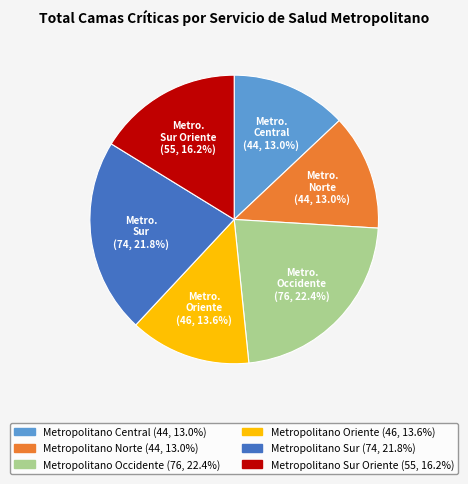

Is there a majority slice in this chart?

No